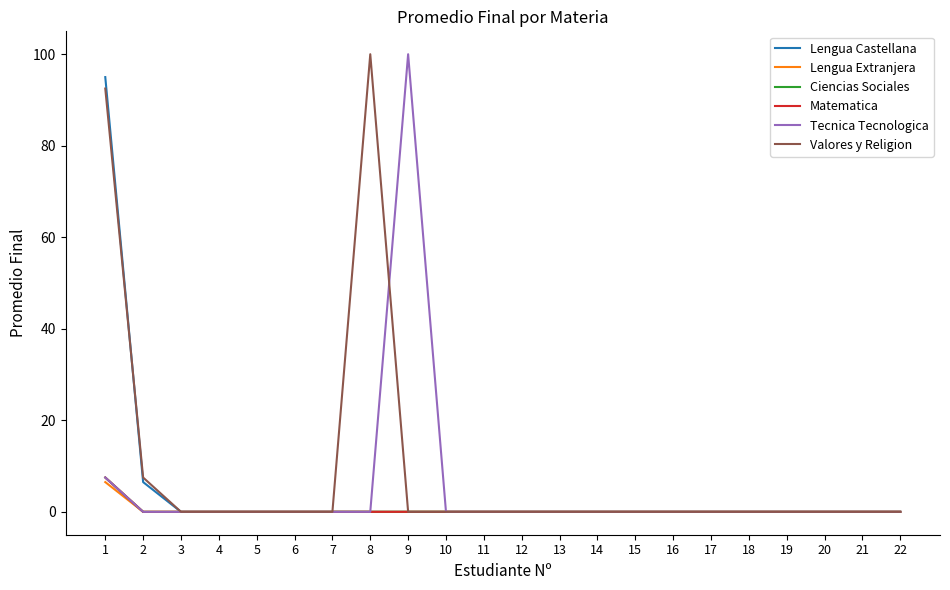

Does the chart display data point markers on the line(s)?

No